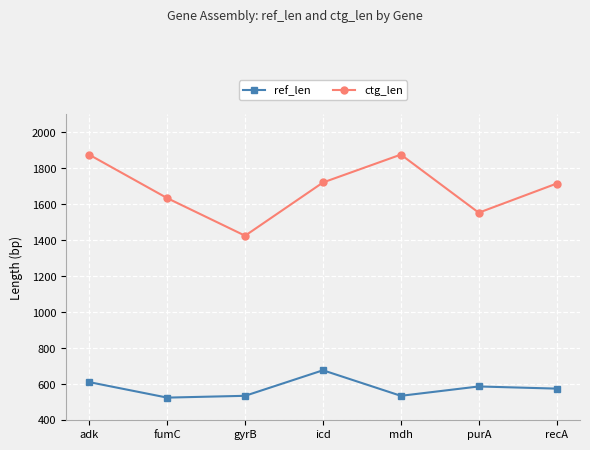

Which series has the largest total across all categories?

ctg_len